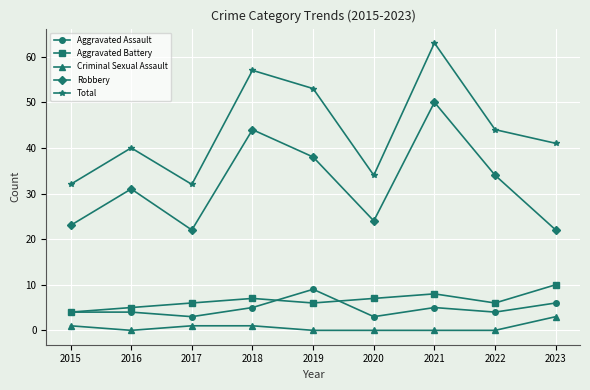

Rank the series at 2022 from highest to lowest value.

Total, Robbery, Aggravated Battery, Aggravated Assault, Criminal Sexual Assault